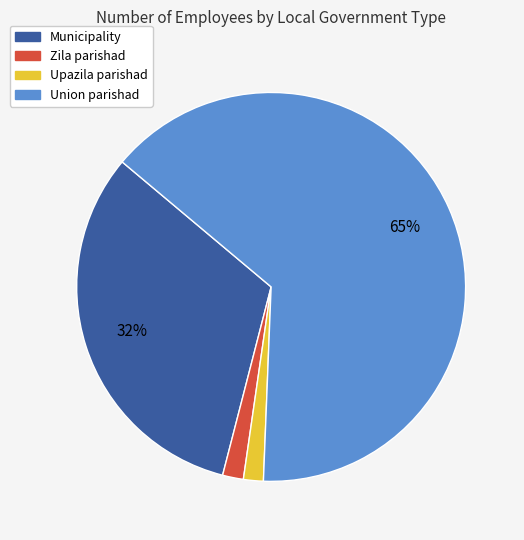

Which slice is the largest?

Union parishad